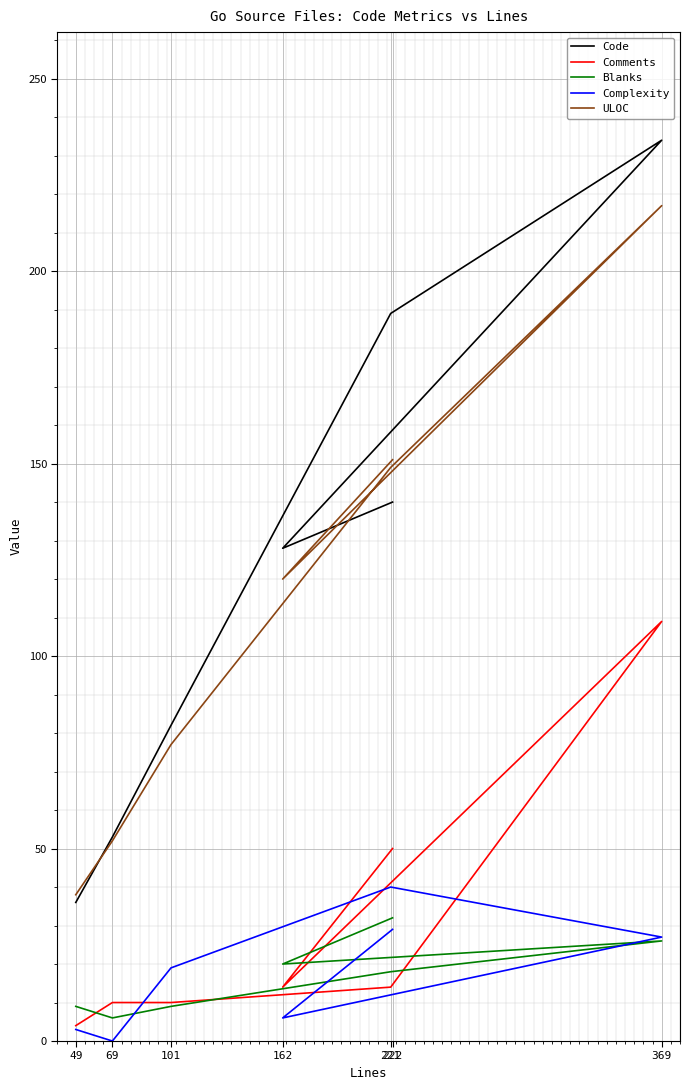

Where is the first local maximum for Comments?

369